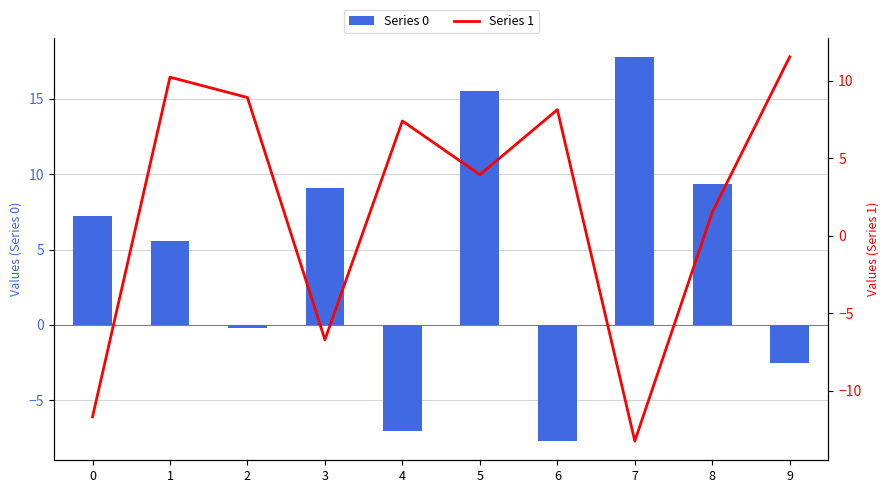

At which label does 1 reach its minimum?

7